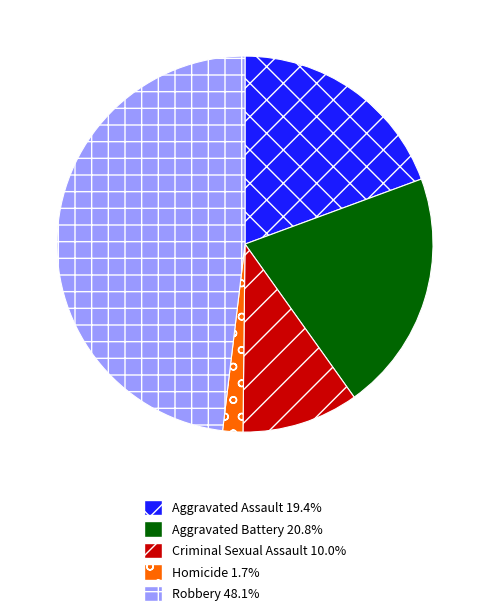

The Aggravated Battery slice represents 28% of the pie. True or false?

False